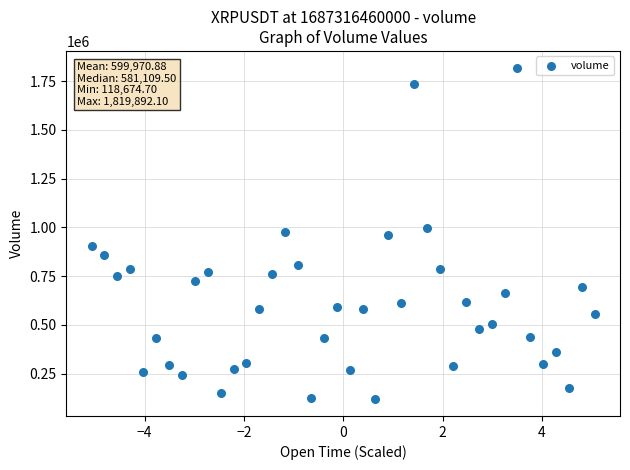

What is the range of Y values (max minus min)?

1701217.4